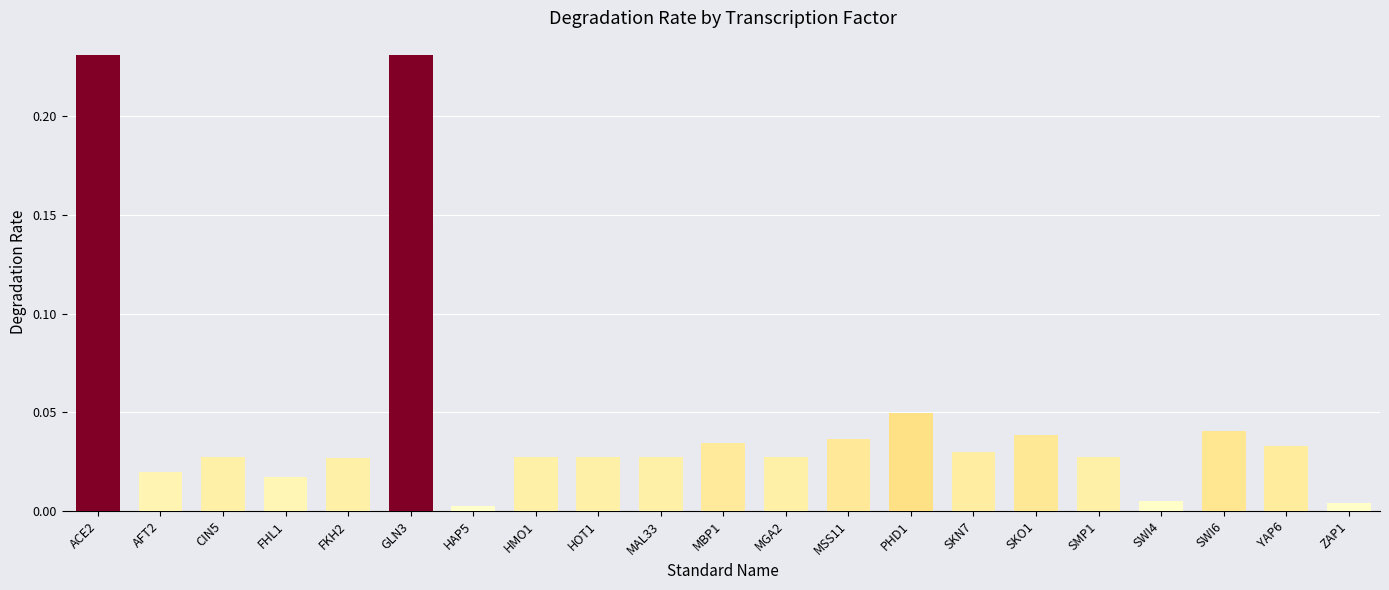

The value at HMO1 is 0.0. True or false?

True